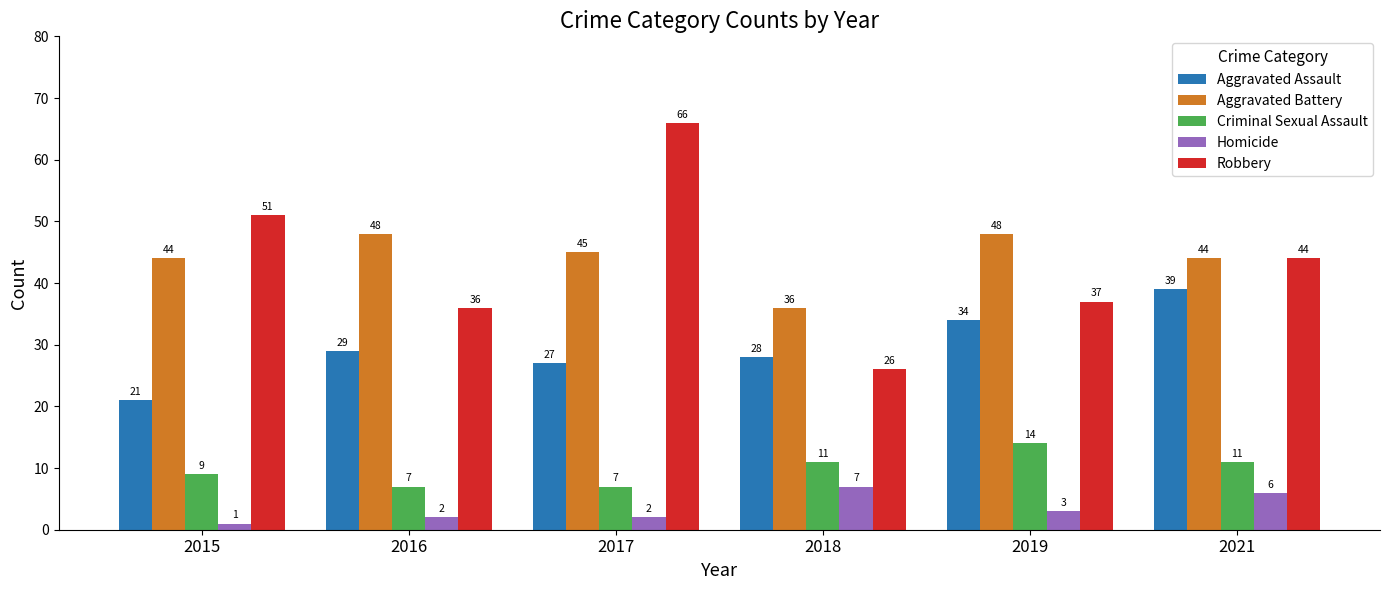

How many bars are there in each group?

5